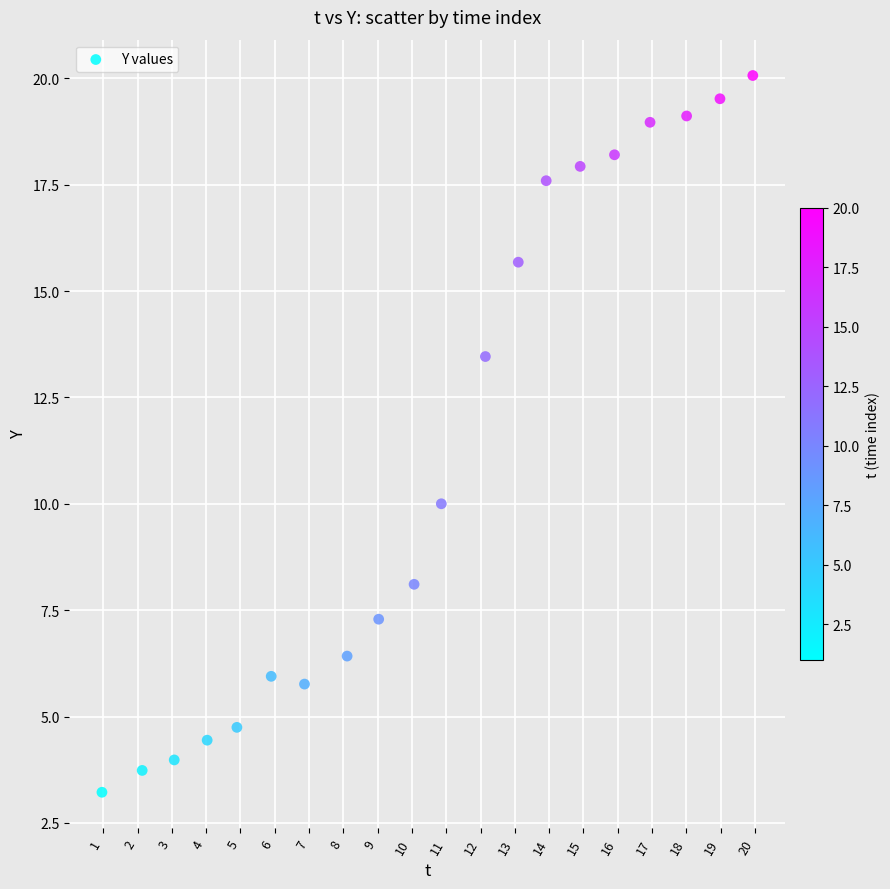

What is the range of X values (max minus min)?

19.0